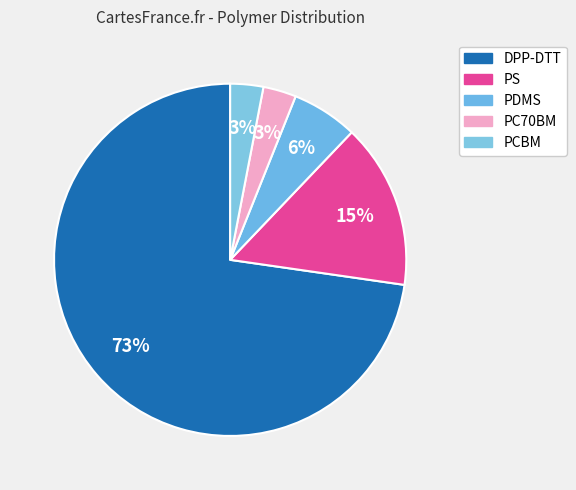

To the nearest percent, what is the average slice percentage?

20%